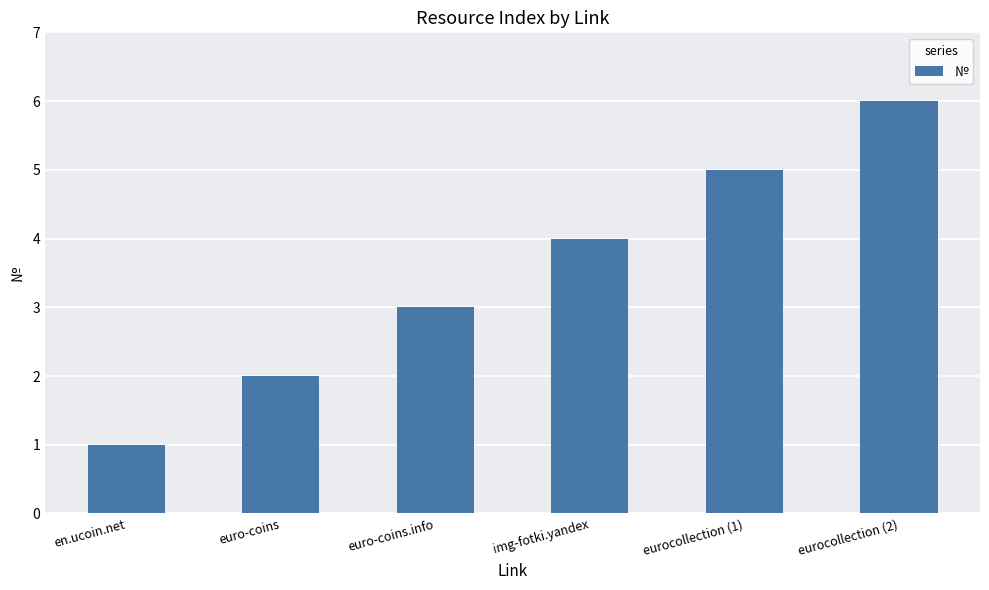

The value at eurocollection (1) is 5. True or false?

True